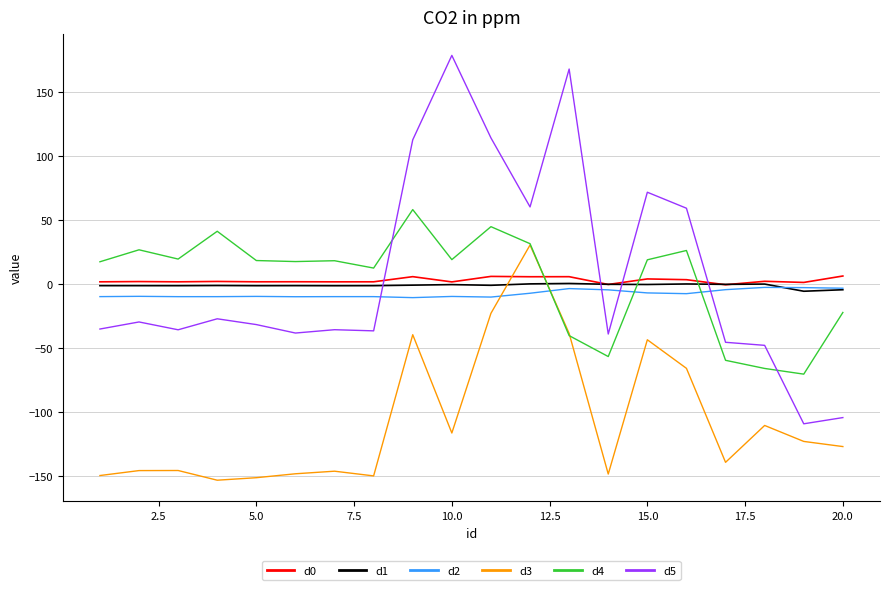

Which series has the widest spread of values?

d5